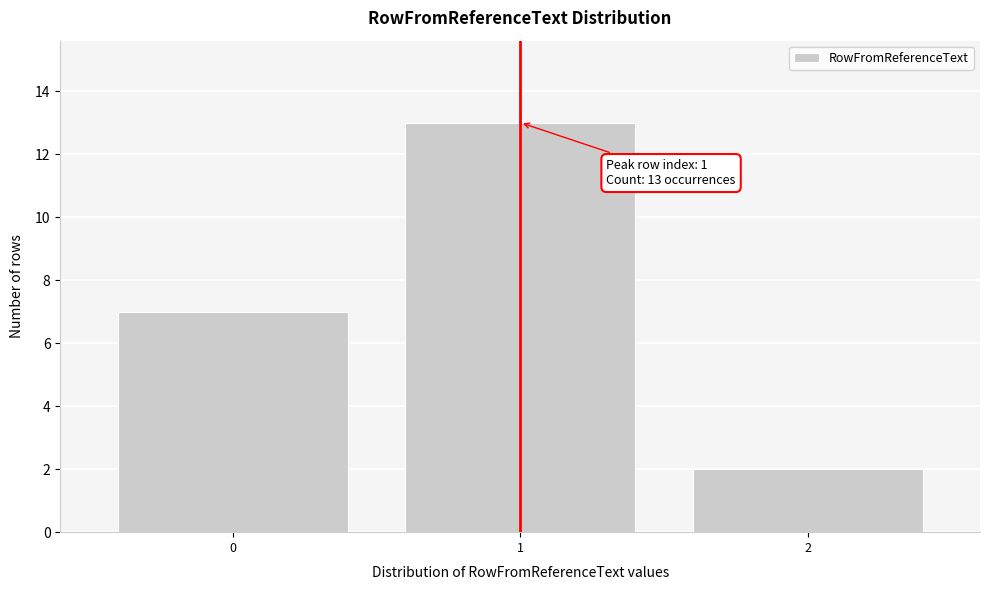

Reading left to right, what are all the values shown in this chart?

0=7	1=13	2=2